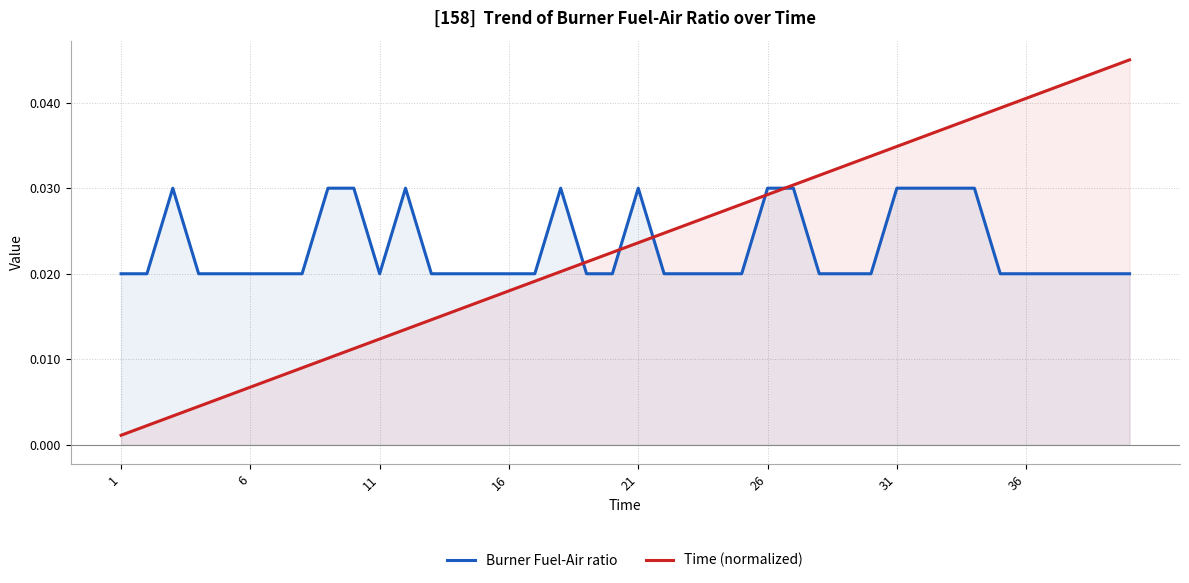

What is the total value across all series at 33?

0.1